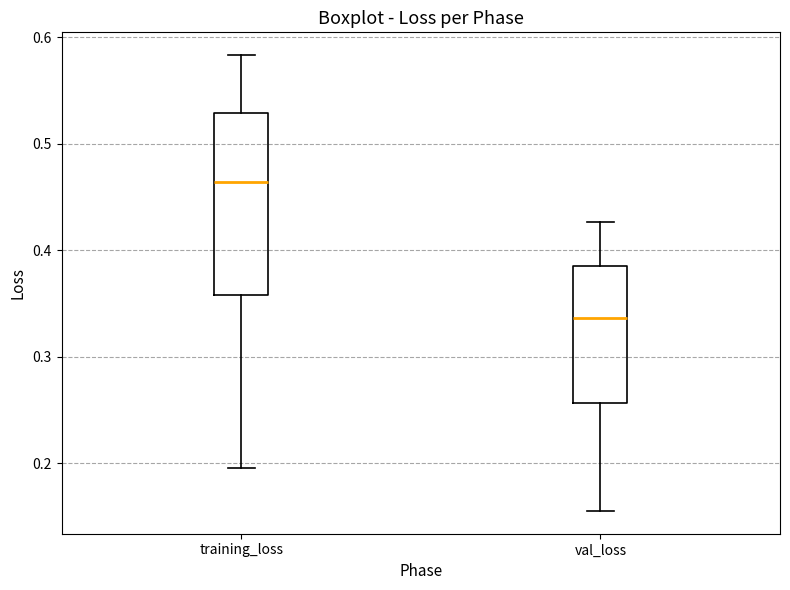

Which box is the tallest, from its lower edge to its upper edge?

training_loss